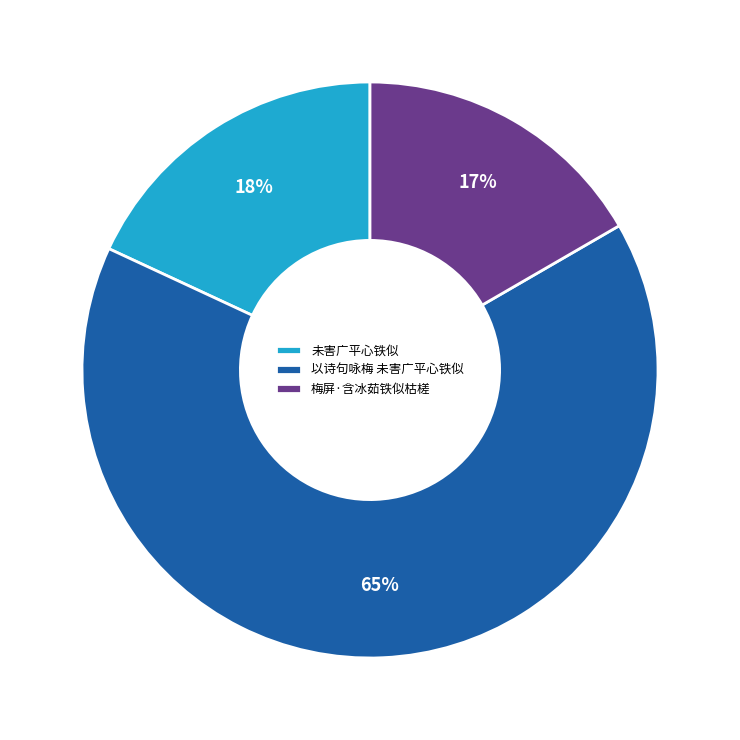

What is the smallest slice in the pie chart?

梅屏·含冰茹铁似枯槎